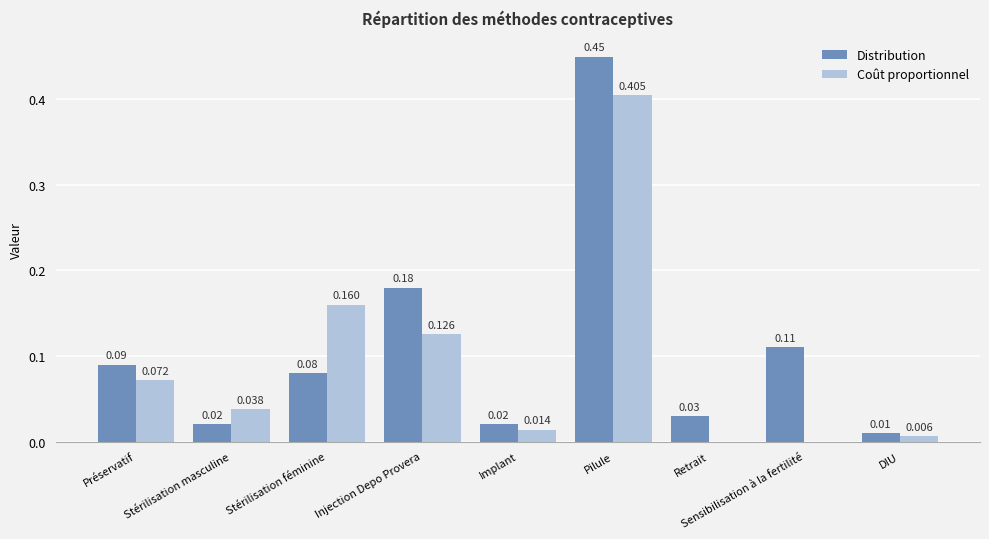

Which series has the largest total across all categories?

Distribution